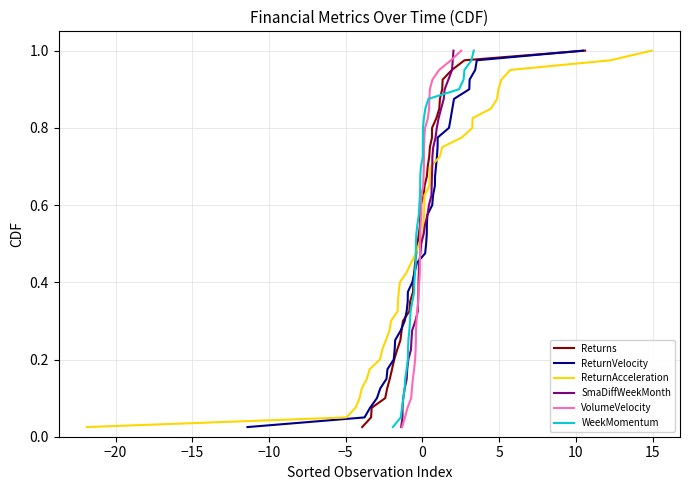

What are all the series names shown in the legend?

Returns, ReturnVelocity, ReturnAcceleration, SmaDiffWeekMonth, VolumeVelocity, WeekMomentum